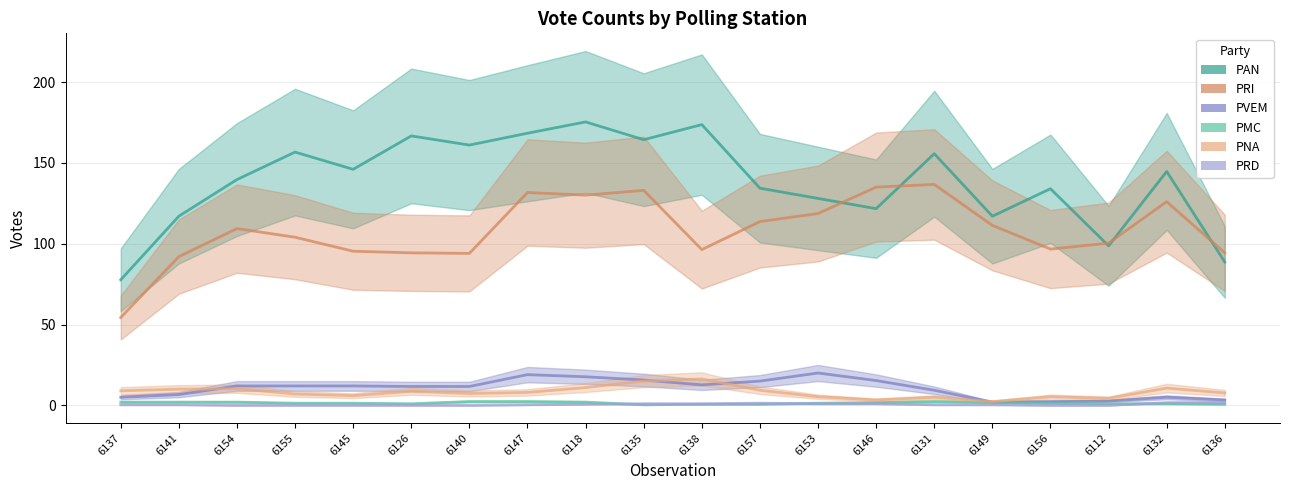

At which label does PMC first exceed 1?

6137